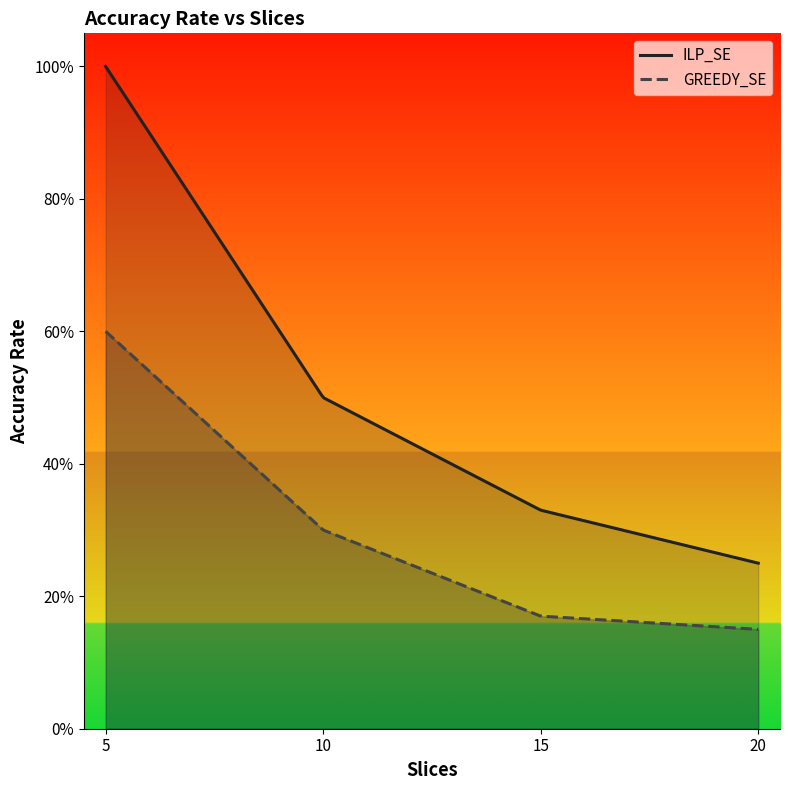

What is the spread (max minus min) of values at 10?

0.2